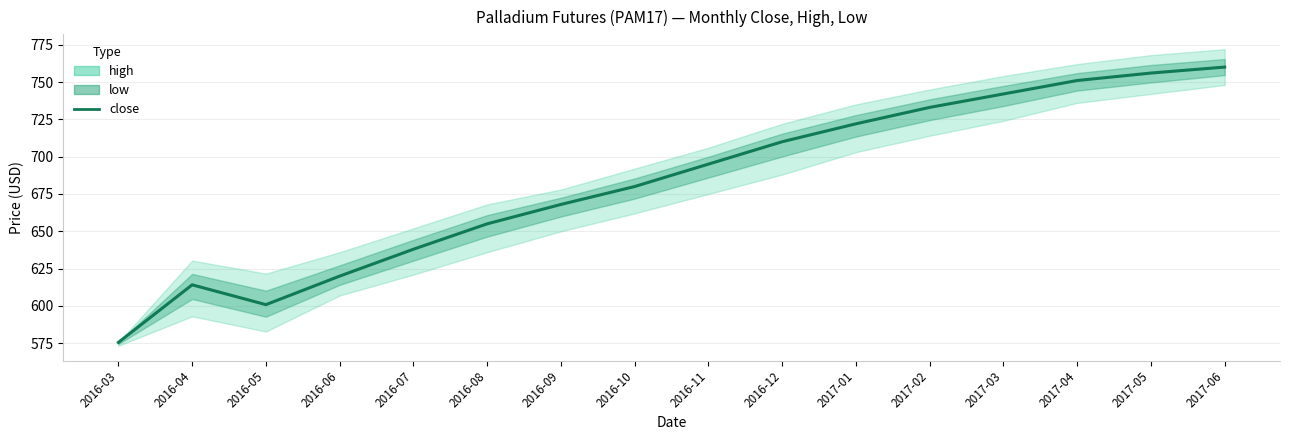

Between 2016-08 and 2017-01, which is larger?

2017-01